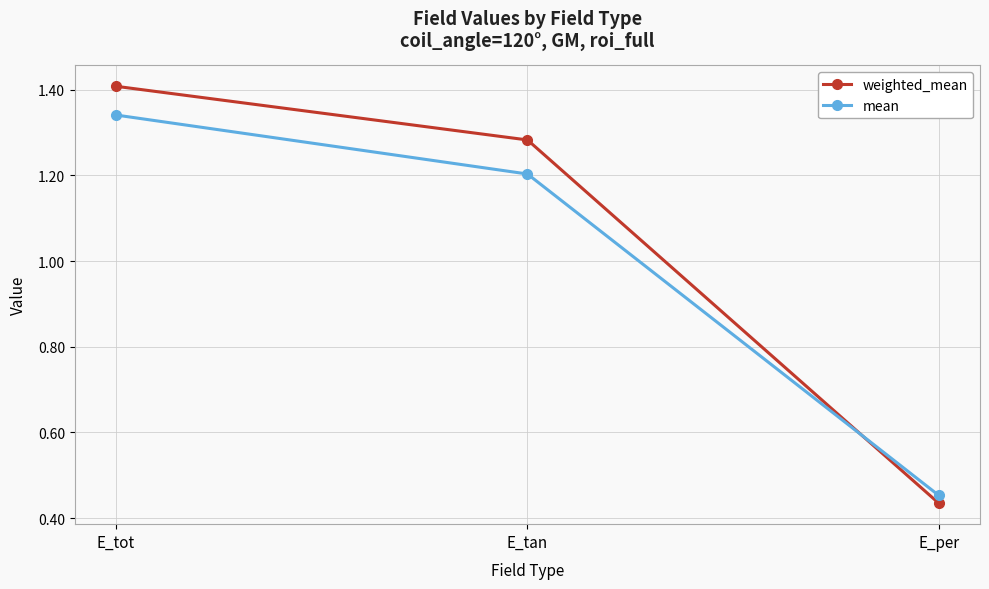

What value does the weighted_mean series have at E_tot?

1.4